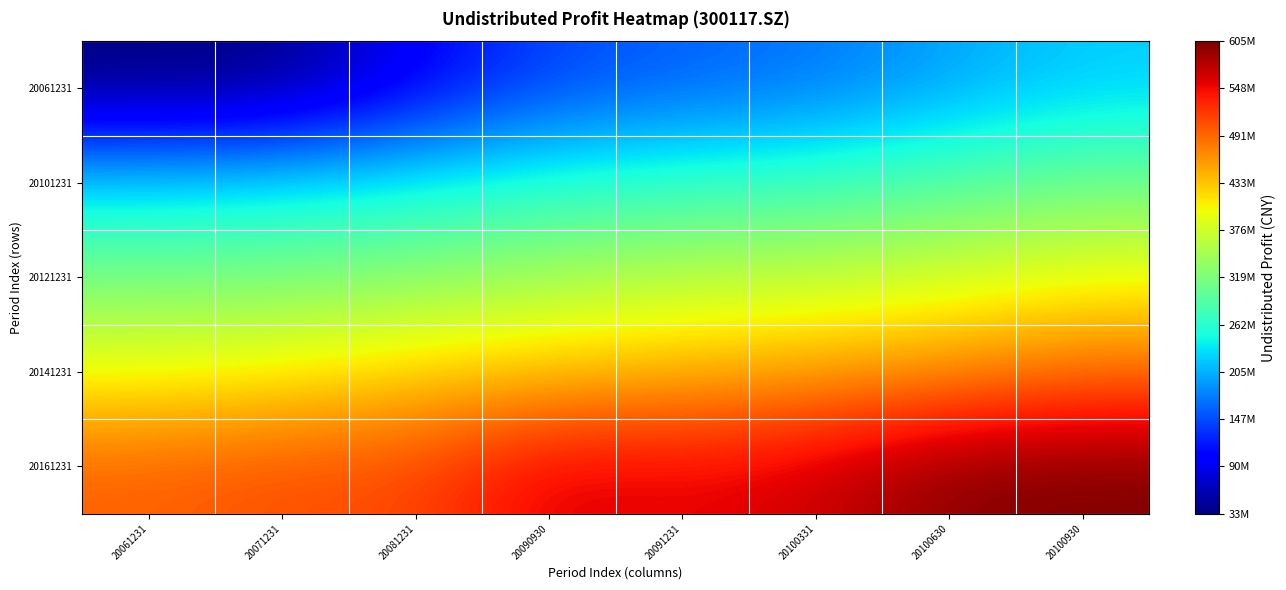

At which category does the chart reach its minimum across all series?

20061231